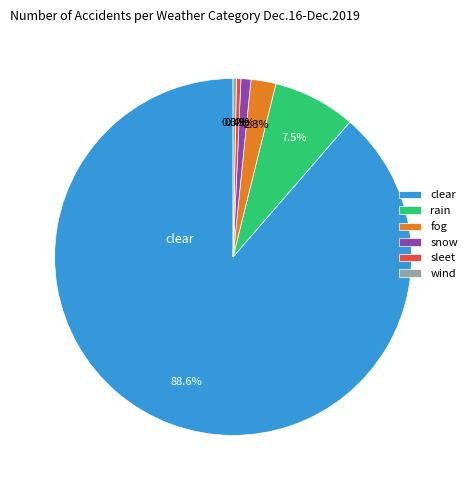

Which slice is the largest?

clear